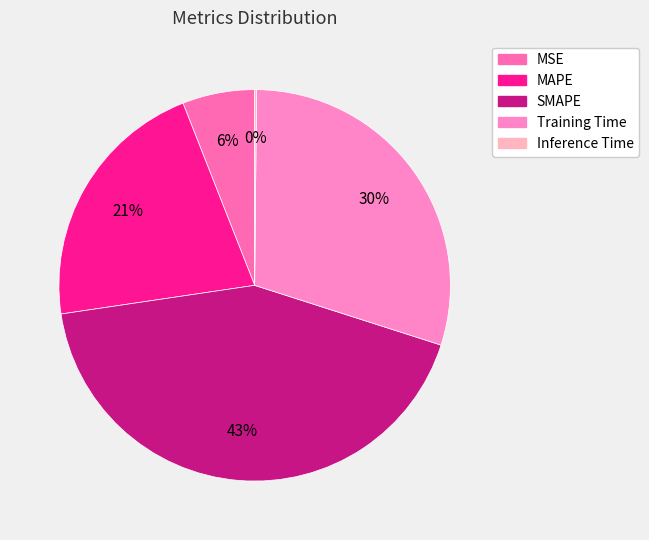

To the nearest percent, what portion does SMAPE represent?

43%